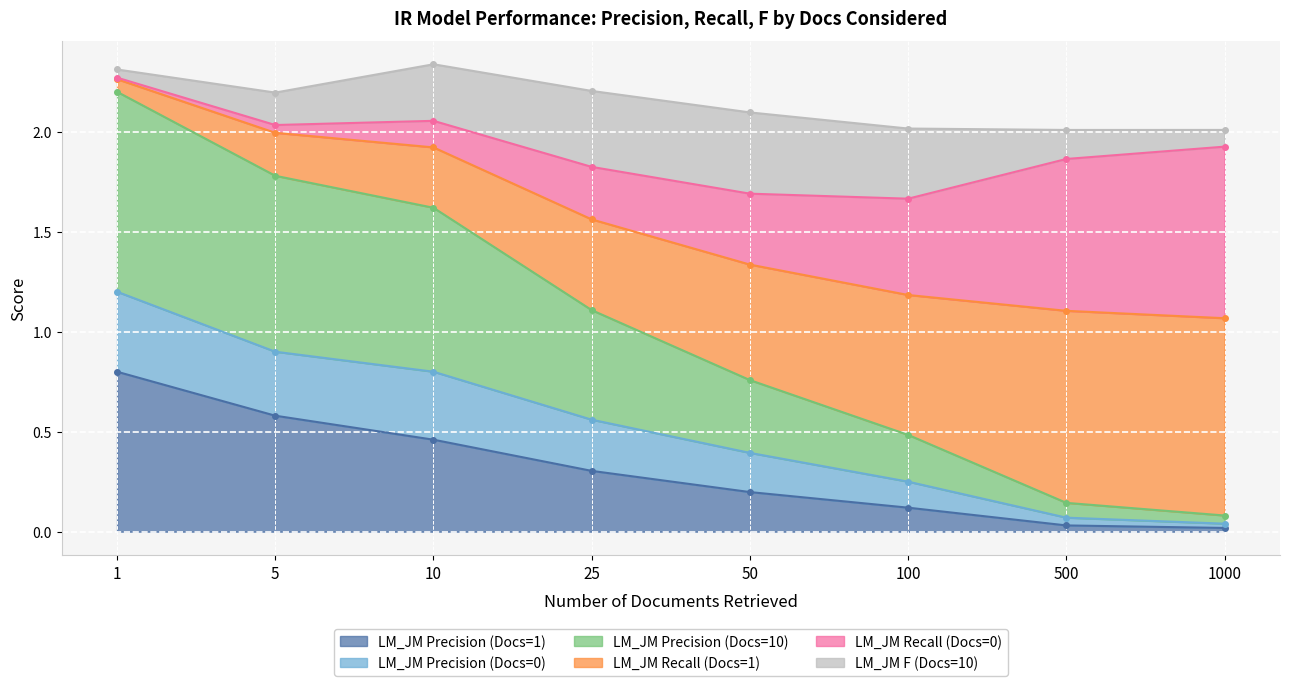

The LM_JM Precision (Docs=1) series shows 0.8 at 5. True or false?

False